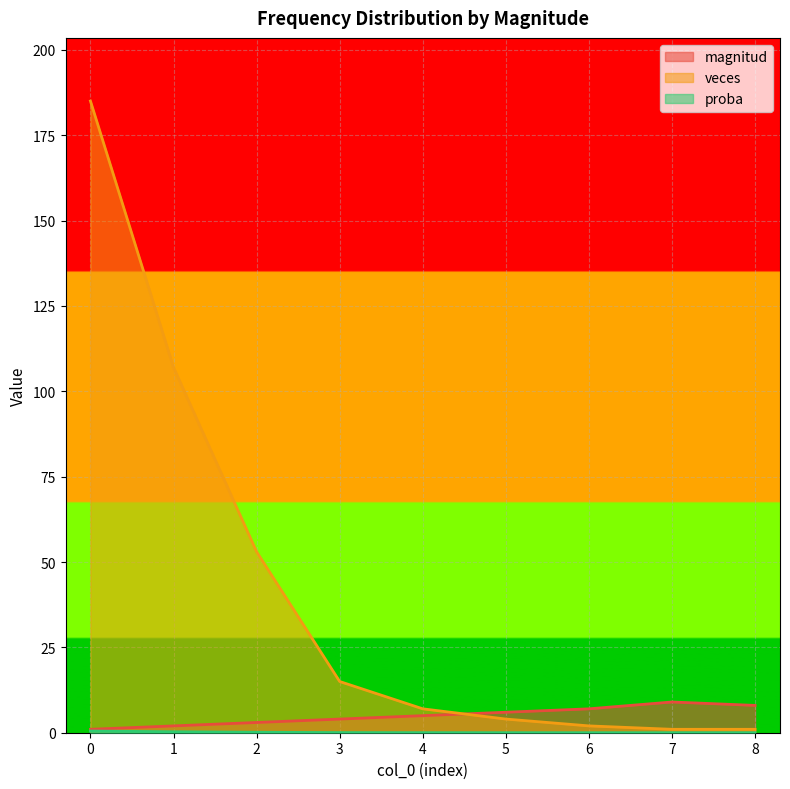

What is the value of the magnitud point at the 4th from the left?

4.0